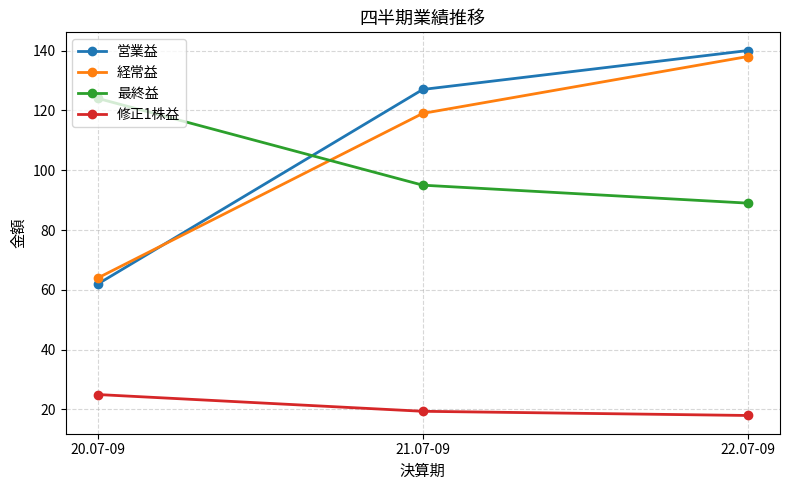

What is the label of the 1st point from the left?

20.07-09